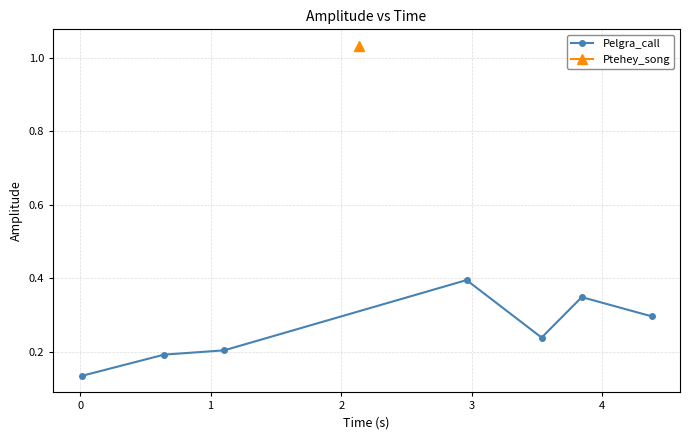

Count the Pelgra_call values in the range 0 to 1.

7